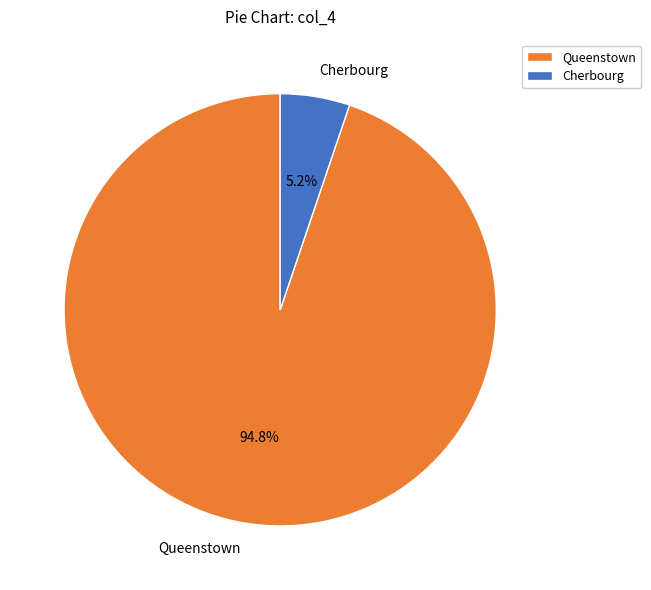

Which slice is the smallest?

Cherbourg